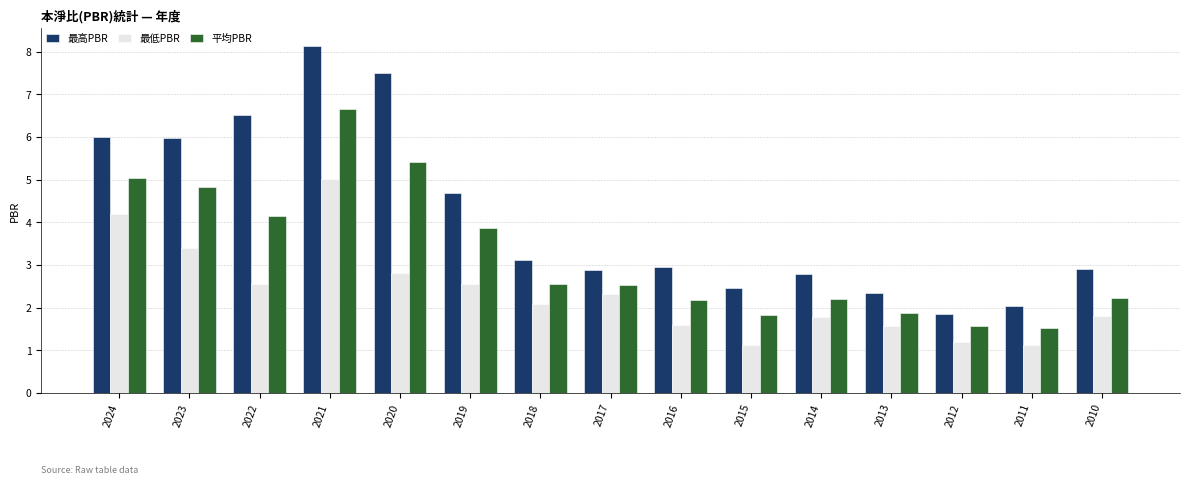

What is the total value across all series at 2022?

13.2